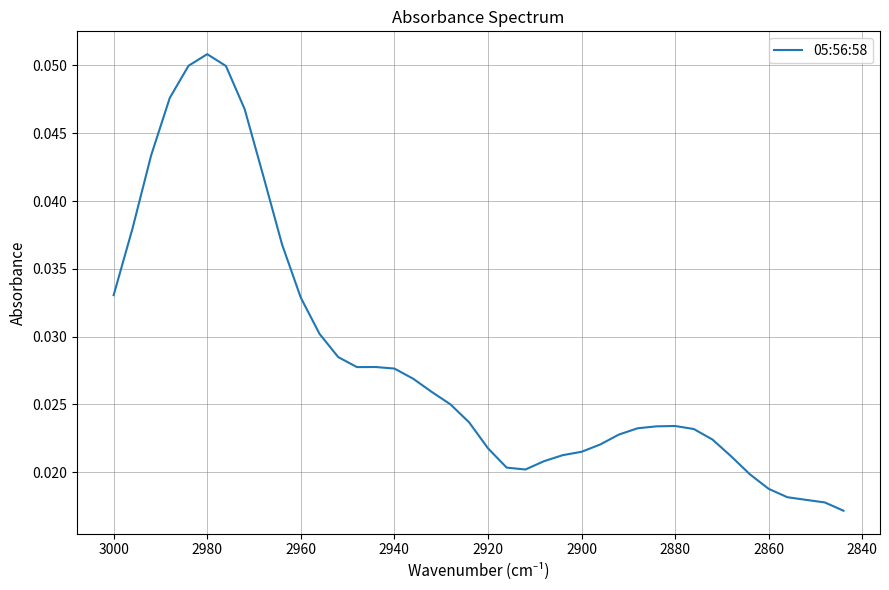

How many lines are shown in the chart?

1